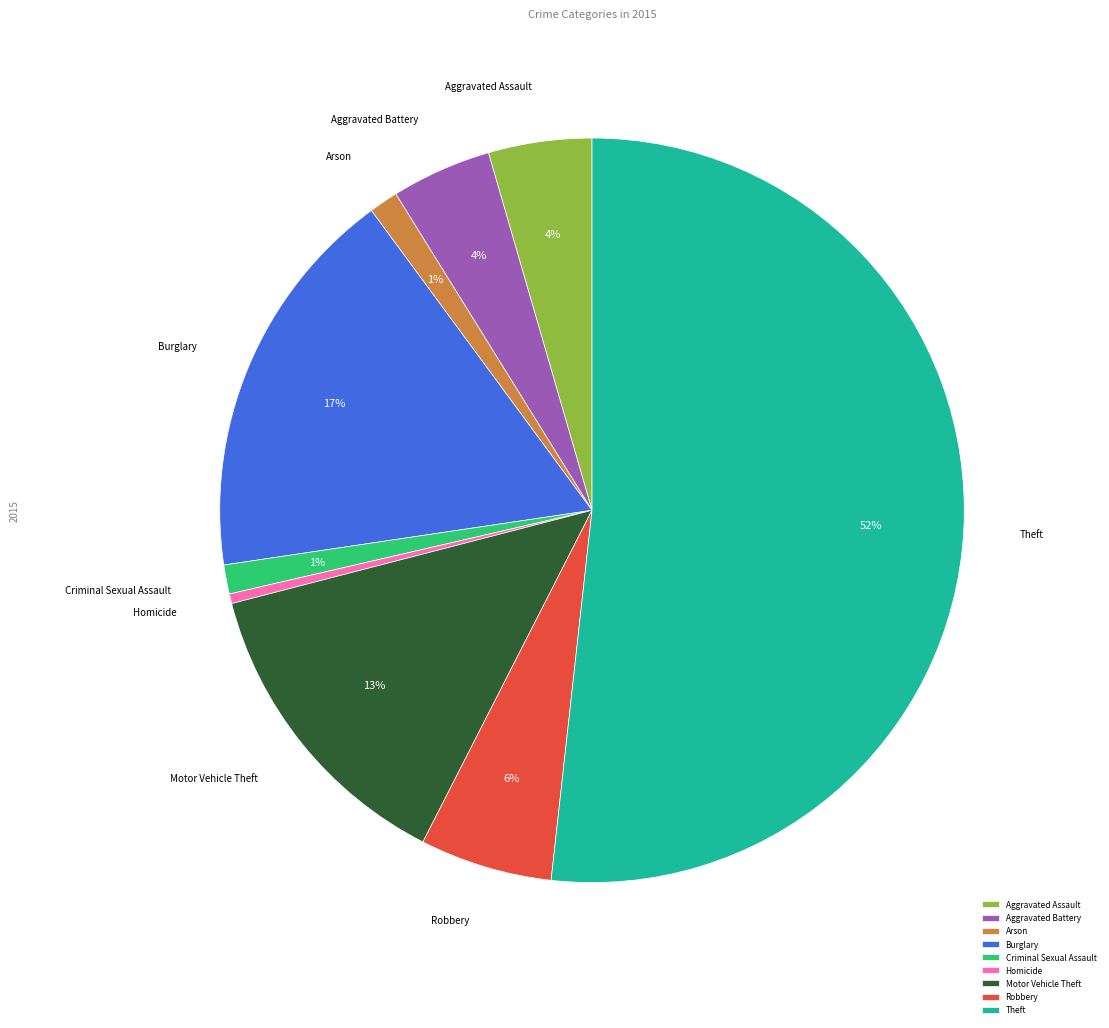

How many segments does this pie chart have?

9